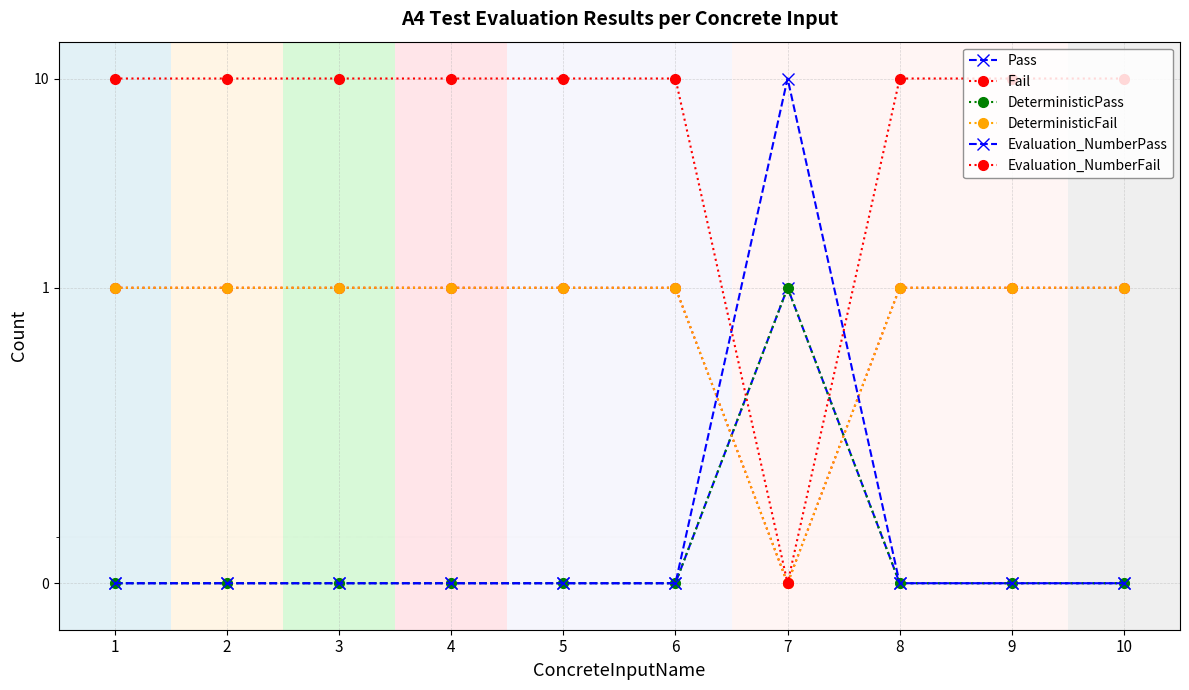

How many series are shown in this chart?

6